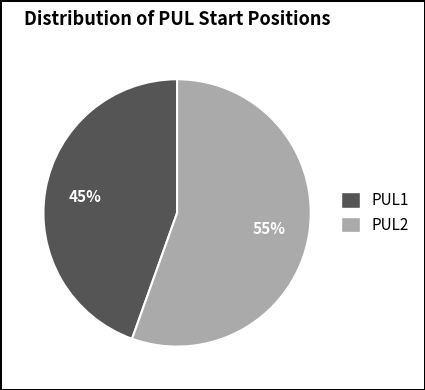

Is it true that PUL1 is 45% of the pie?

True